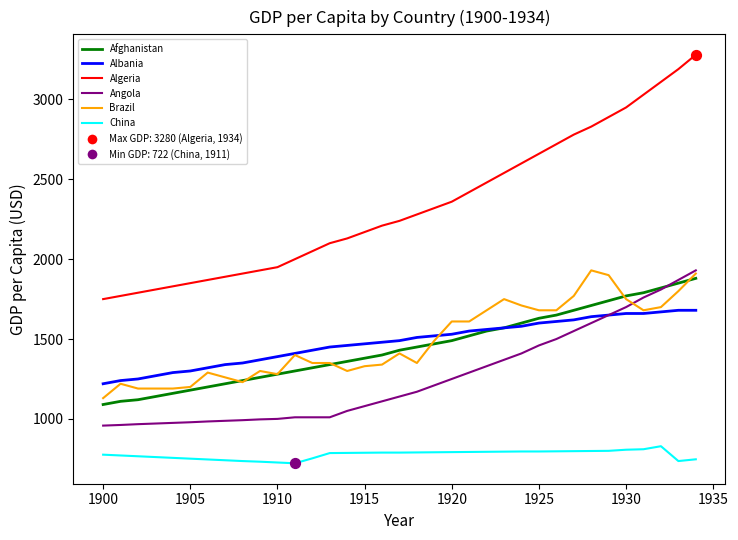

Which series has the largest total across all categories?

Algeria